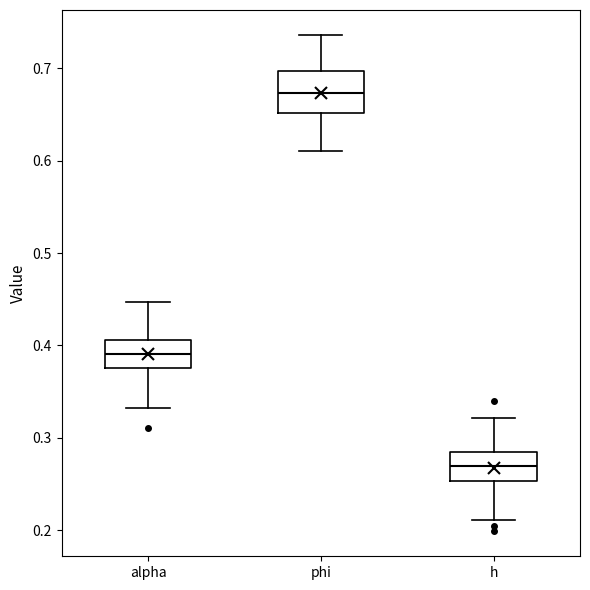

Where does the median line of the box for h sit on the y-axis? The values are not printed on the chart, so give them approximately, as read against the axis.

0.27